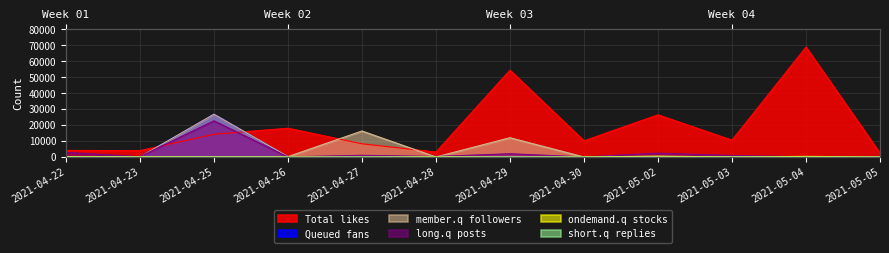

What is the label of the 3rd point from the right?

2021-05-03